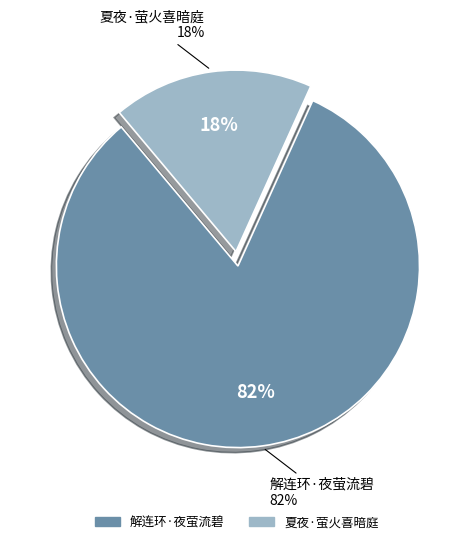

Approximately how many times larger is the value at 夏夜·萤火喜暗庭 compared to 解连环·夜萤流碧?

0.2